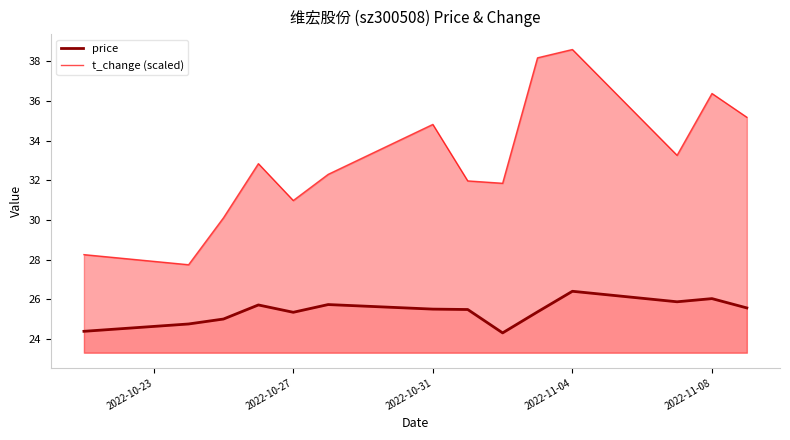

At 2022-11-08, list the series in order from smallest to largest.

price, t_change (scaled)